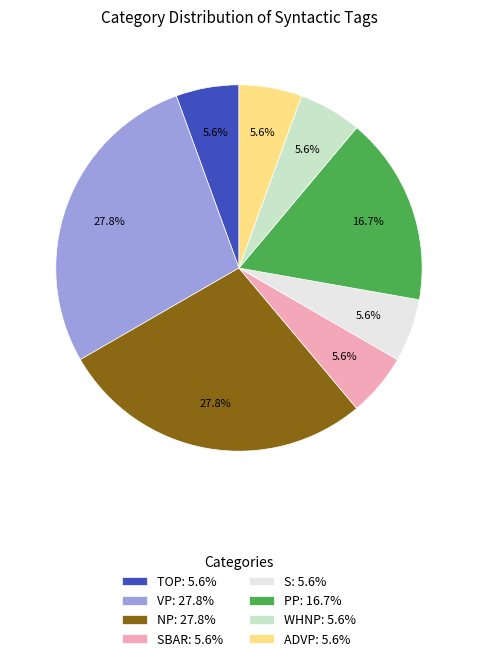

To the nearest percent, what is the difference between the largest and smallest slice percentages?

22%